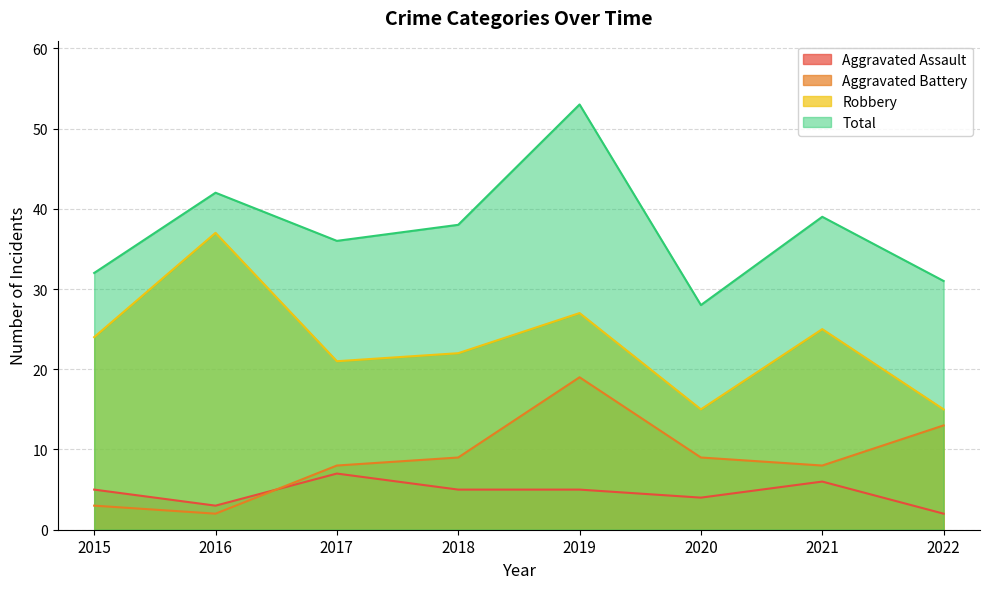

True or false: Total and Robbery cross at least once.

False